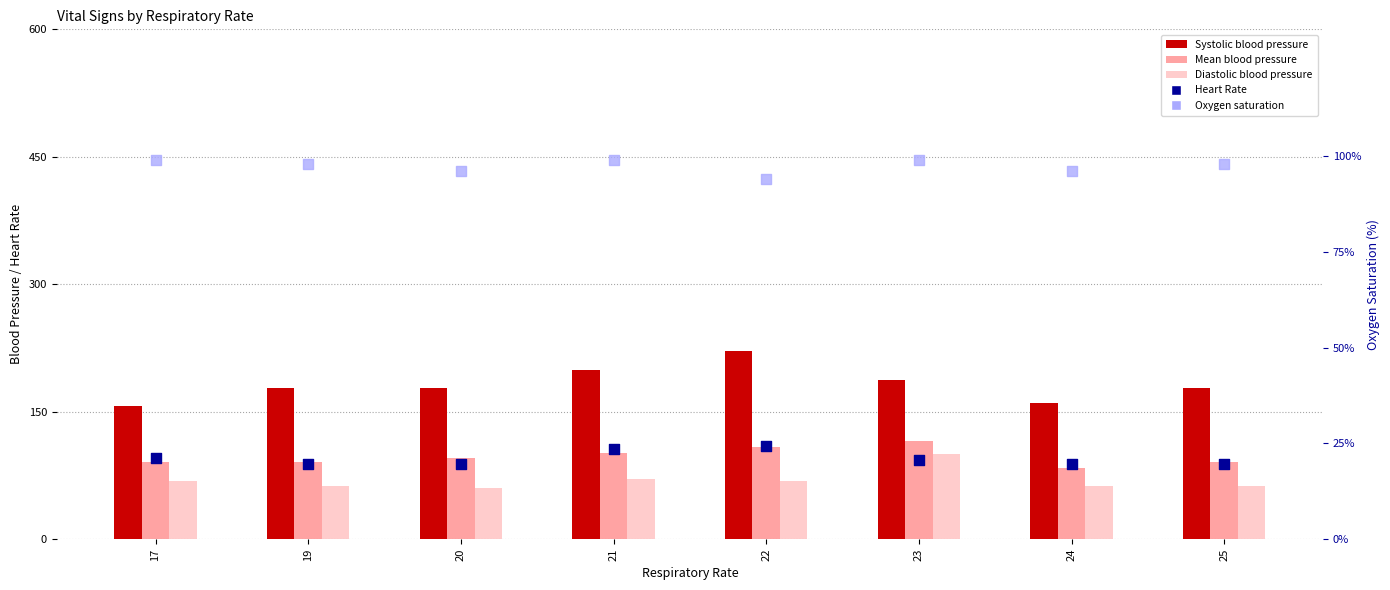

At which category is the sum across all series the highest?

22